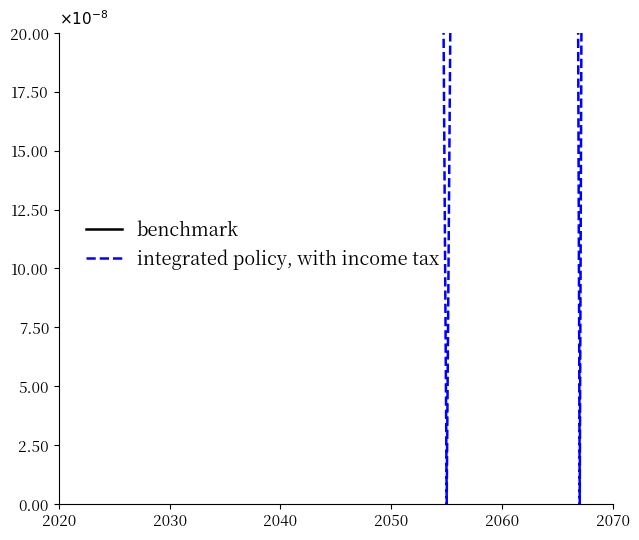

Which series has the widest spread of values?

integrated policy, with income tax